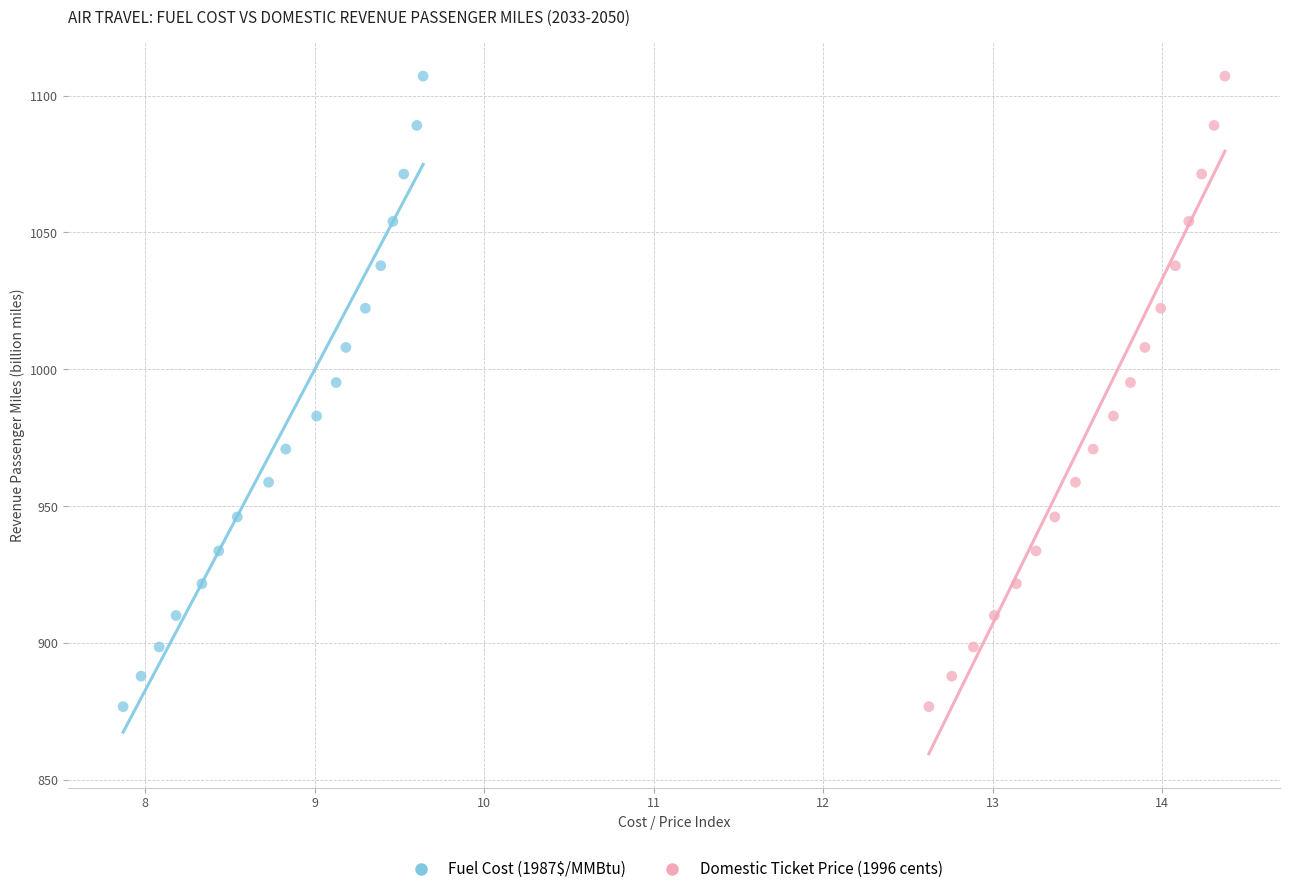

What are all the series names shown in the legend?

Fuel Cost (1987$/MMBtu), Domestic Ticket Price (1996 cents)